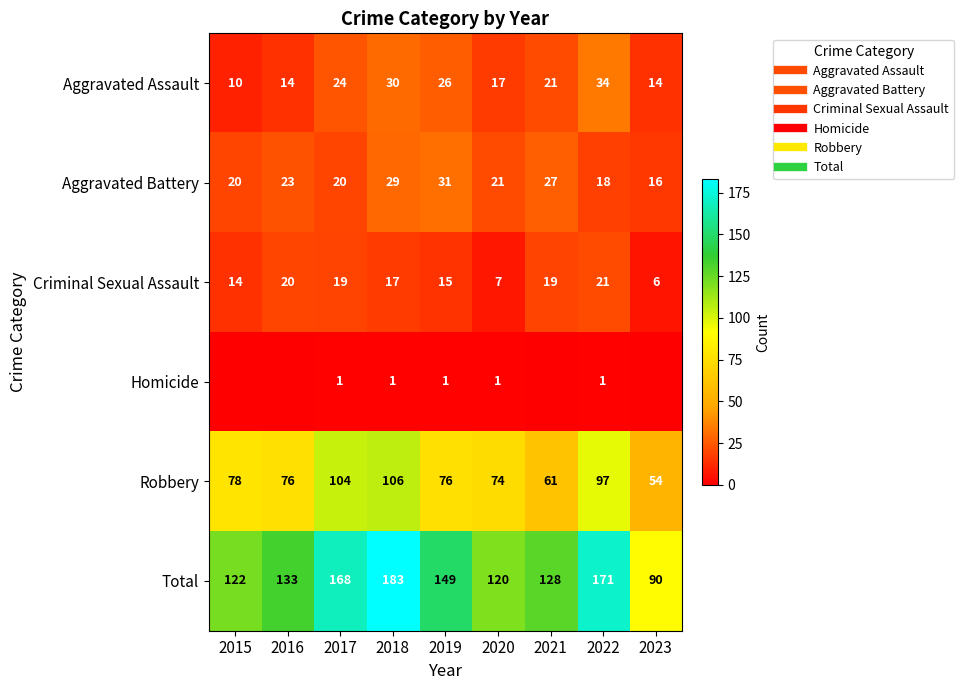

Is the value of Robbery at 2017 greater than the value of Total at 2020?

No